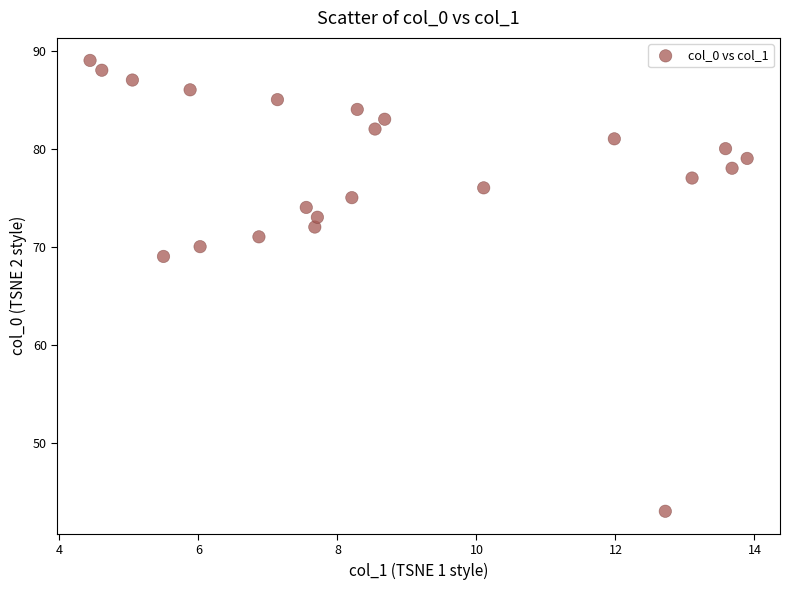

What Y value in the scatter plot is closest to 66?

69